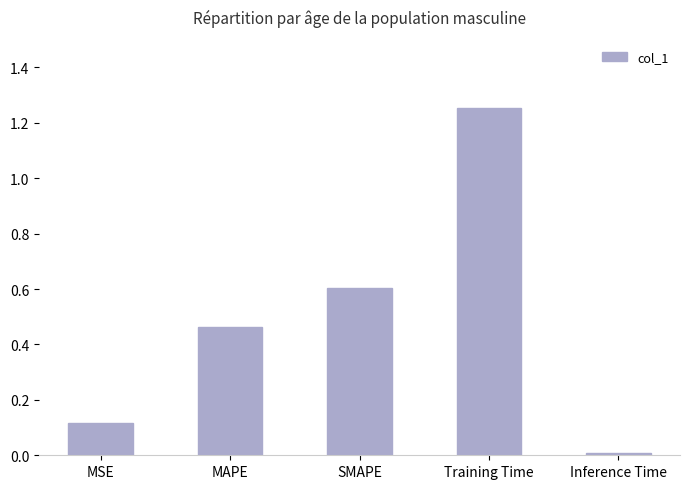

What is the approximate value at SMAPE?

0.6